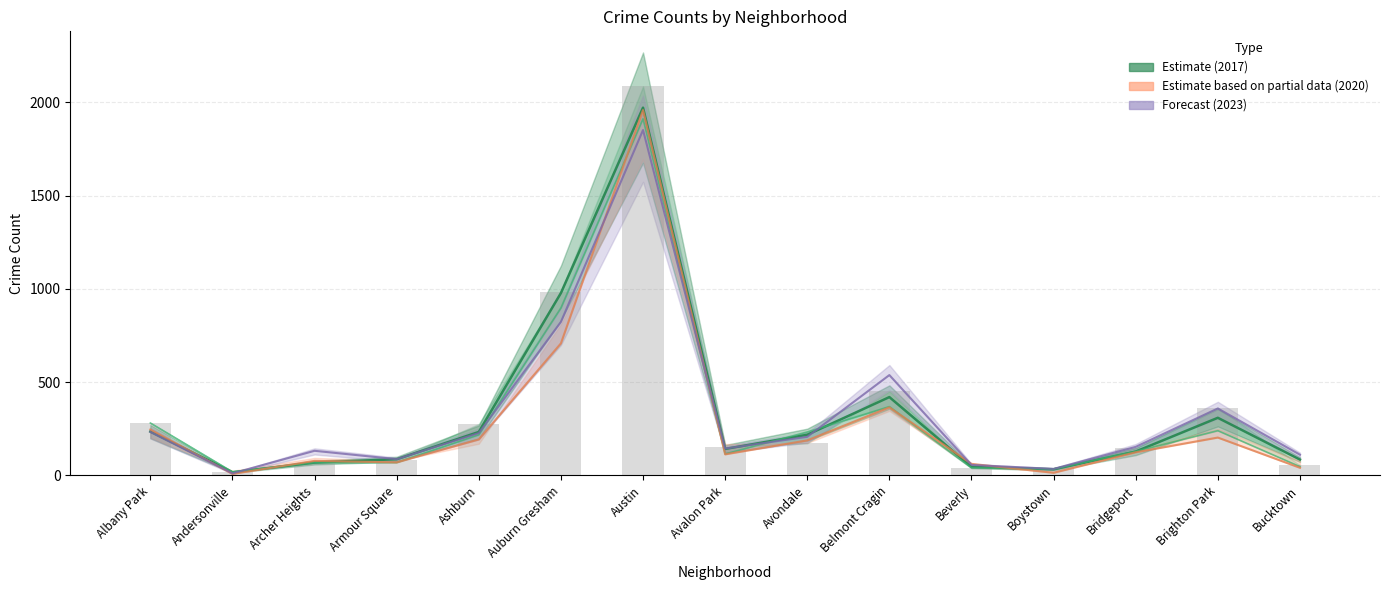

Rank the series at Bucktown from highest to lowest value.

2023 (mid), 2017 (mid), 2016 (bars), 2020 (mid)